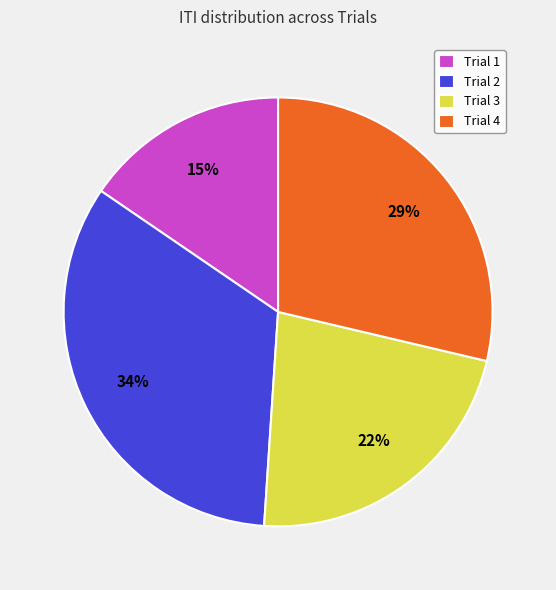

What percentage is the Trial 1 slice, to the nearest percent?

15%